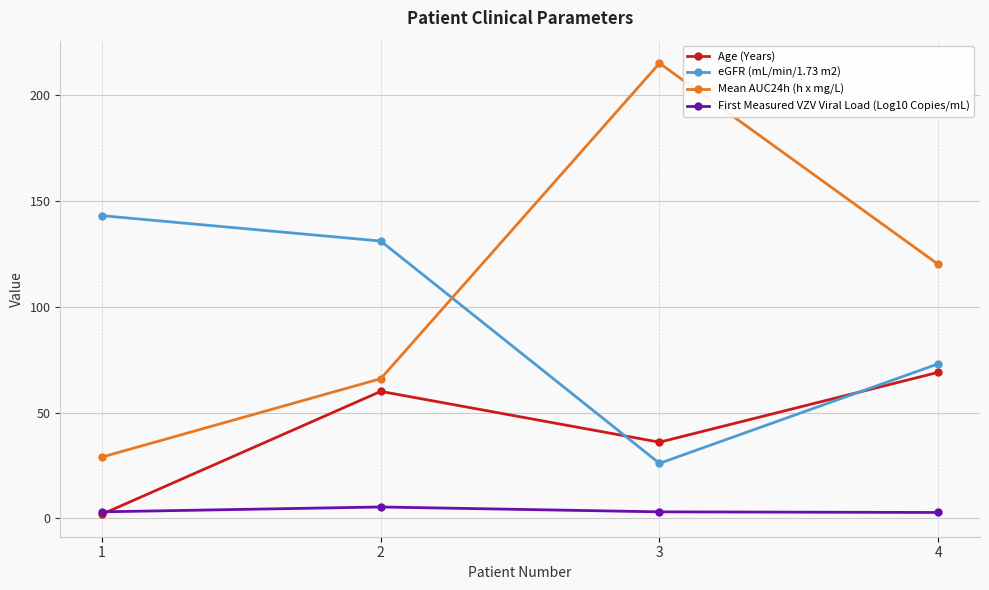

What is the difference between the second highest and second lowest values in the Age (Years) series?

24.0